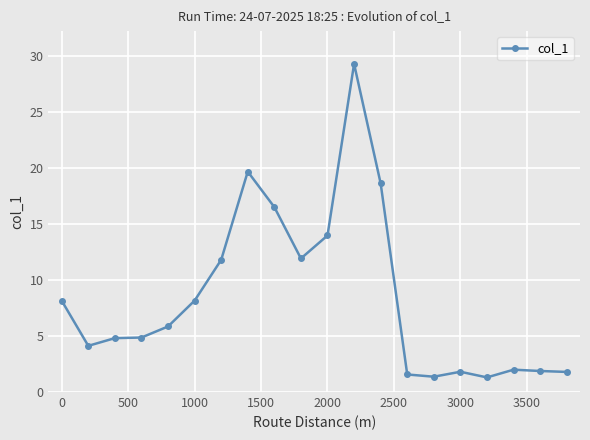

What is the value of the 3rd point from the left?

4.8